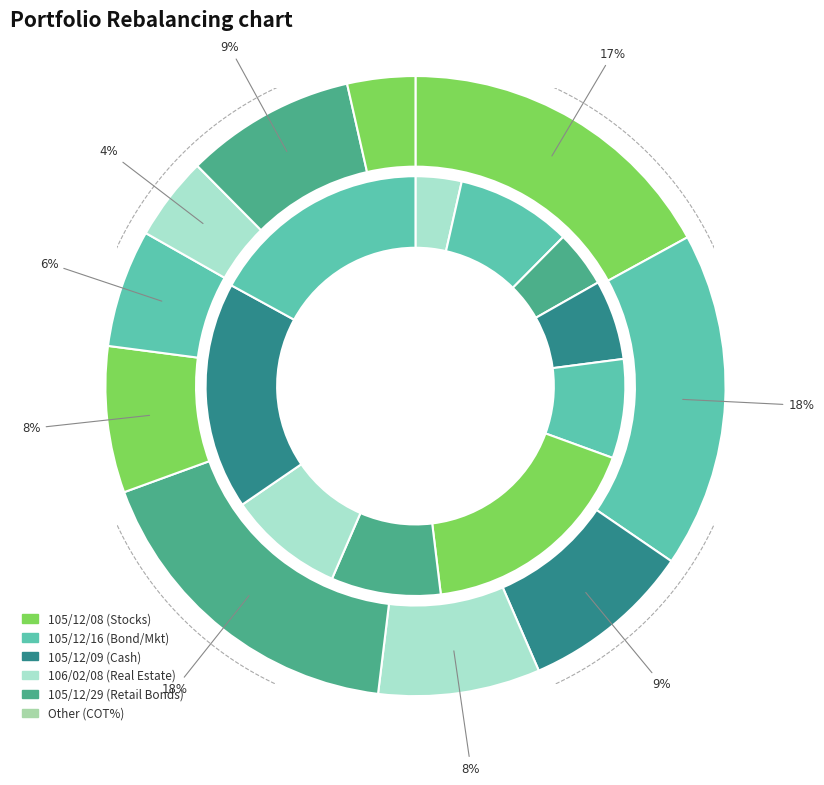

To the nearest percent, what percentage of the pie is 105/12/16?

18%